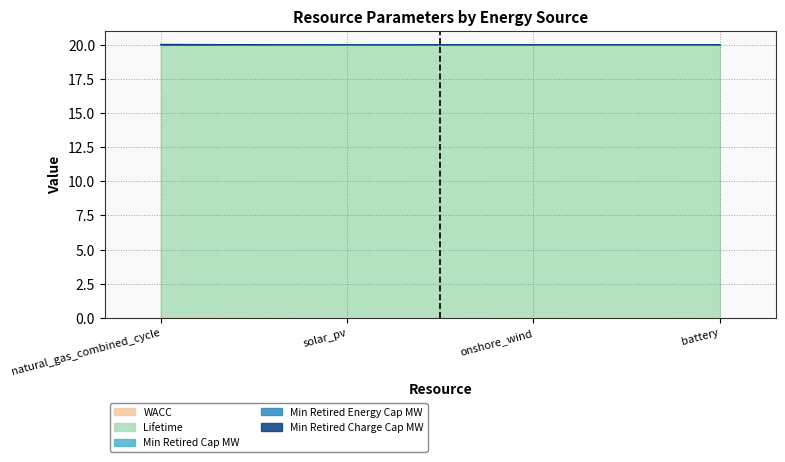

Reading left to right, list all the values displayed in this chart.

WACC: natural_gas_combined_cycle=0.0	solar_pv=0.0	onshore_wind=0.0	battery=0.0
Lifetime: natural_gas_combined_cycle=20.0	solar_pv=20.0	onshore_wind=20.0	battery=20.0
Min_Retired_Cap_MW: natural_gas_combined_cycle=0.0	solar_pv=0.0	onshore_wind=0.0	battery=0.0
Min_Retired_Energy_Cap_MW: natural_gas_combined_cycle=0.0	solar_pv=0.0	onshore_wind=0.0	battery=0.0
Min_Retired_Charge_Cap_MW: natural_gas_combined_cycle=0.0	solar_pv=0.0	onshore_wind=0.0	battery=0.0